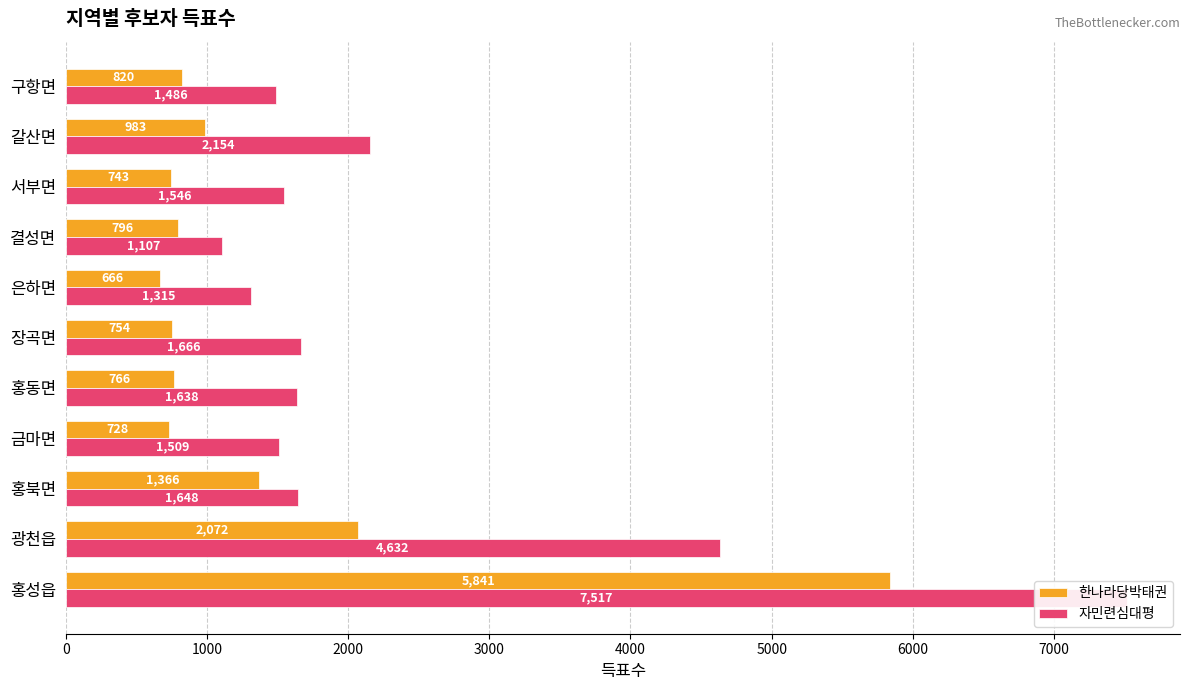

Reading left to right, extract all data points from this chart.

한나라당박태권: 5841	2072	1366	728	766	754	666	796	743	983	820
자민련심대평: 7517	4632	1648	1509	1638	1666	1315	1107	1546	2154	1486